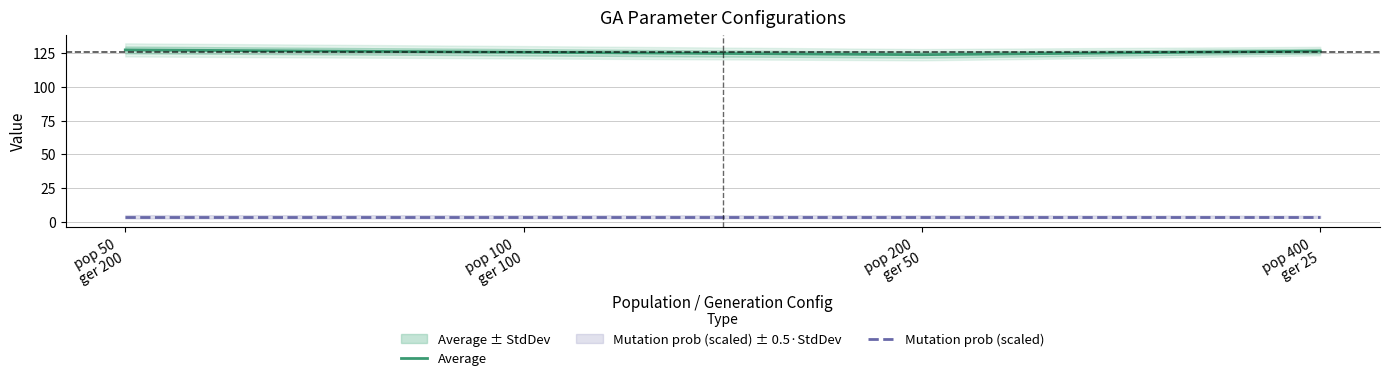

List the labels in order of Mutation prob (scaled) value, largest first.

pop 50
ger 200, pop 100
ger 100, pop 200
ger 50, pop 400
ger 25